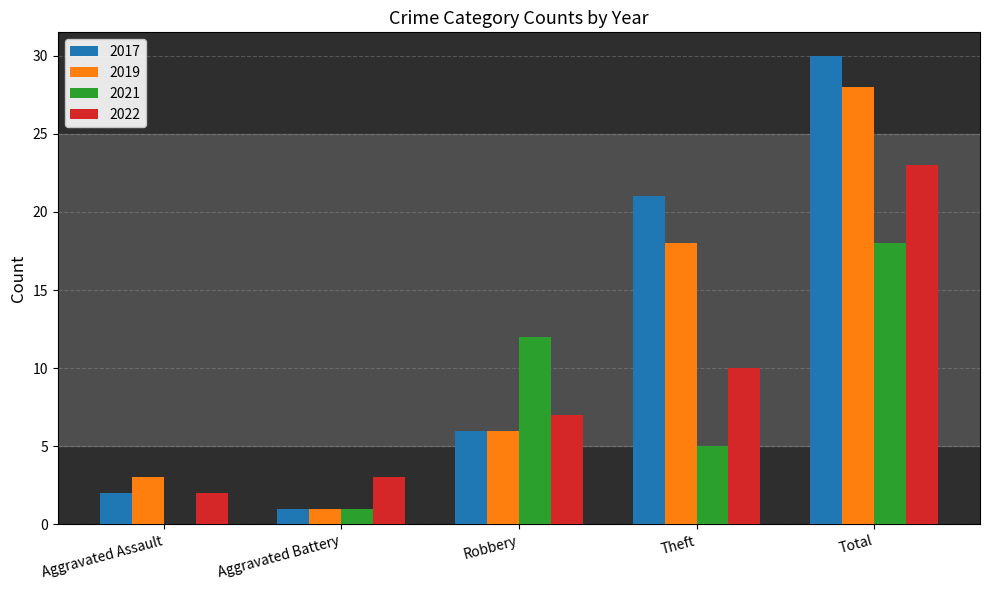

The value of 2021 at Theft is 7. True or false?

False